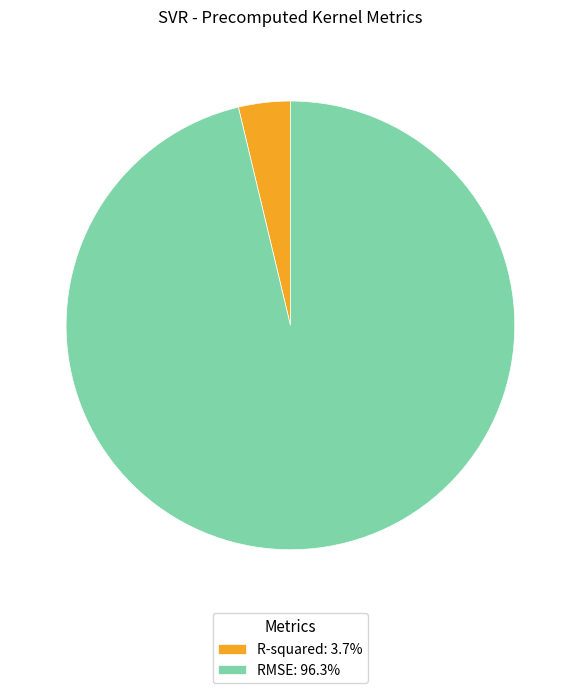

Combined, do RMSE: 96.3% and R-squared: 3.7% account for over 50%?

Yes